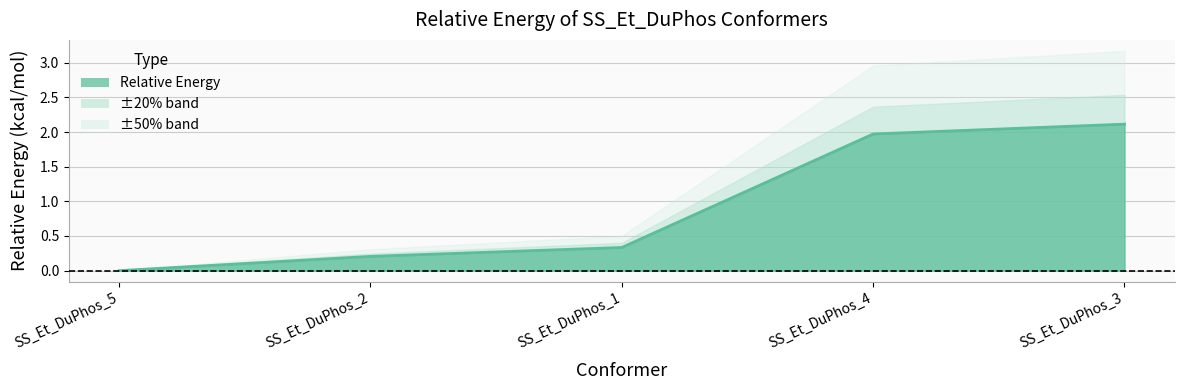

How many lines are shown in the chart?

1